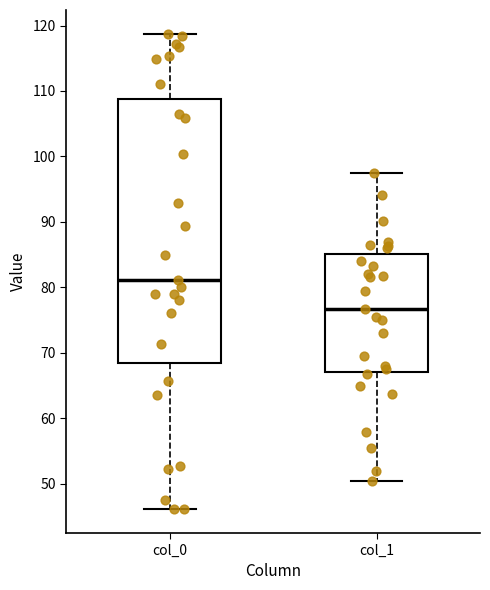

Comparing the boxes themselves (not the whiskers), which one is the tallest?

col_0